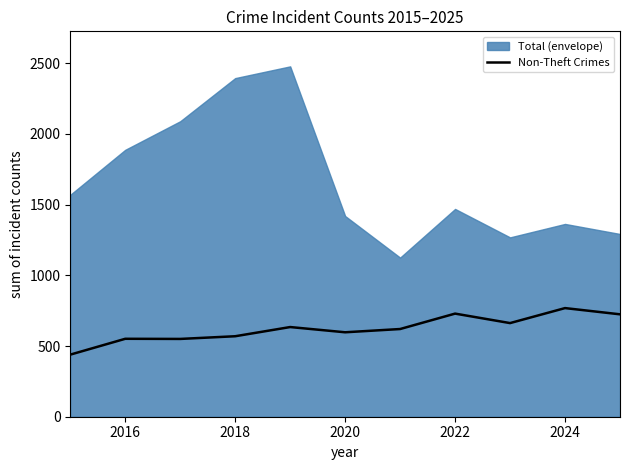

The Non-Theft Crimes series shows 551 at 2016. True or false?

True